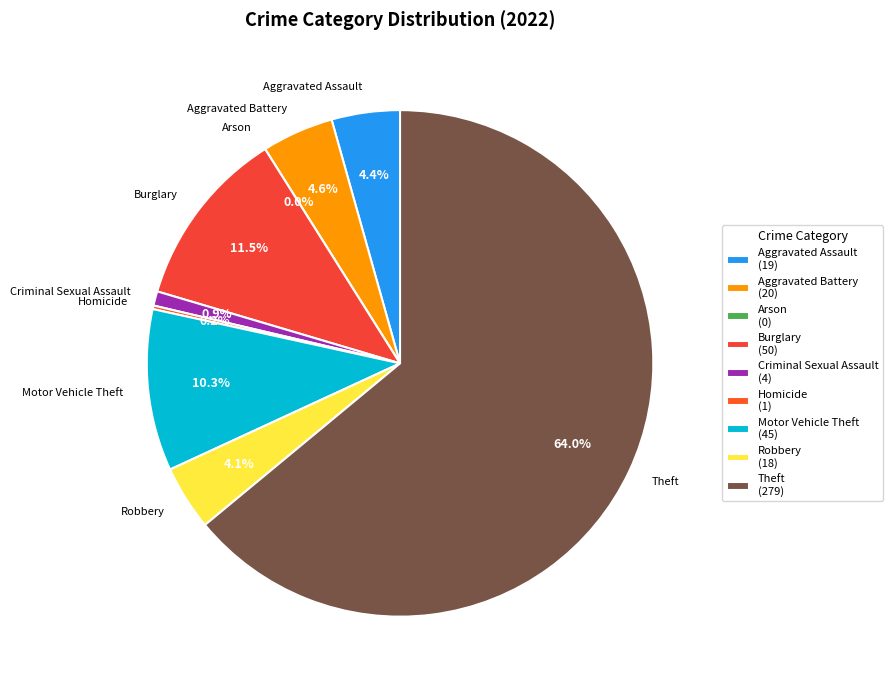

To the nearest percent, what percentage of the pie is Robbery?

4%